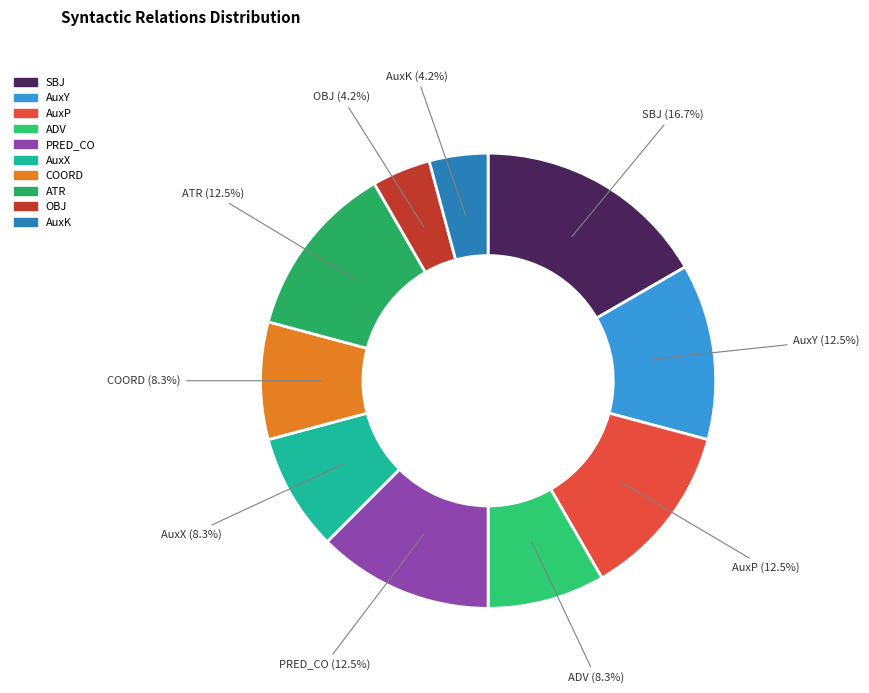

Approximately how many times larger is the value at PRED_CO compared to OBJ?

3.0